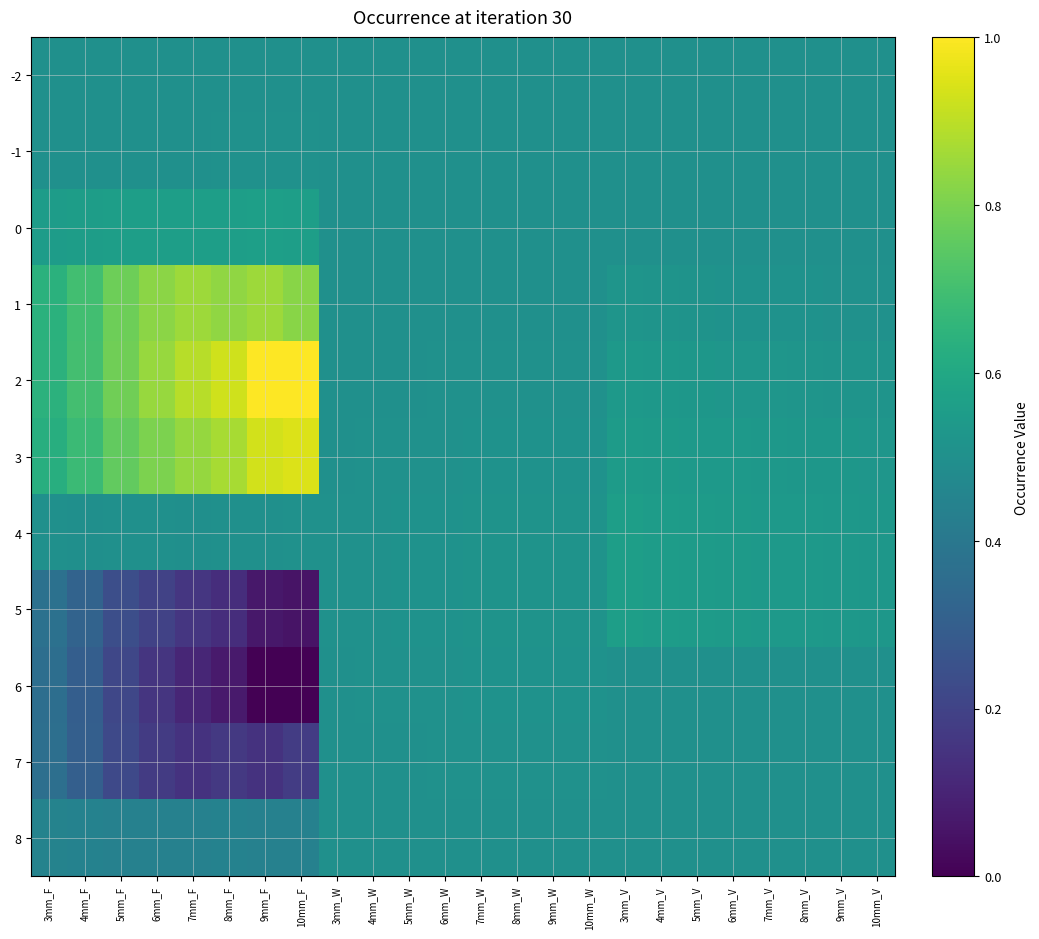

Between 6mm_F and 9mm_W, which is larger?

6mm_F